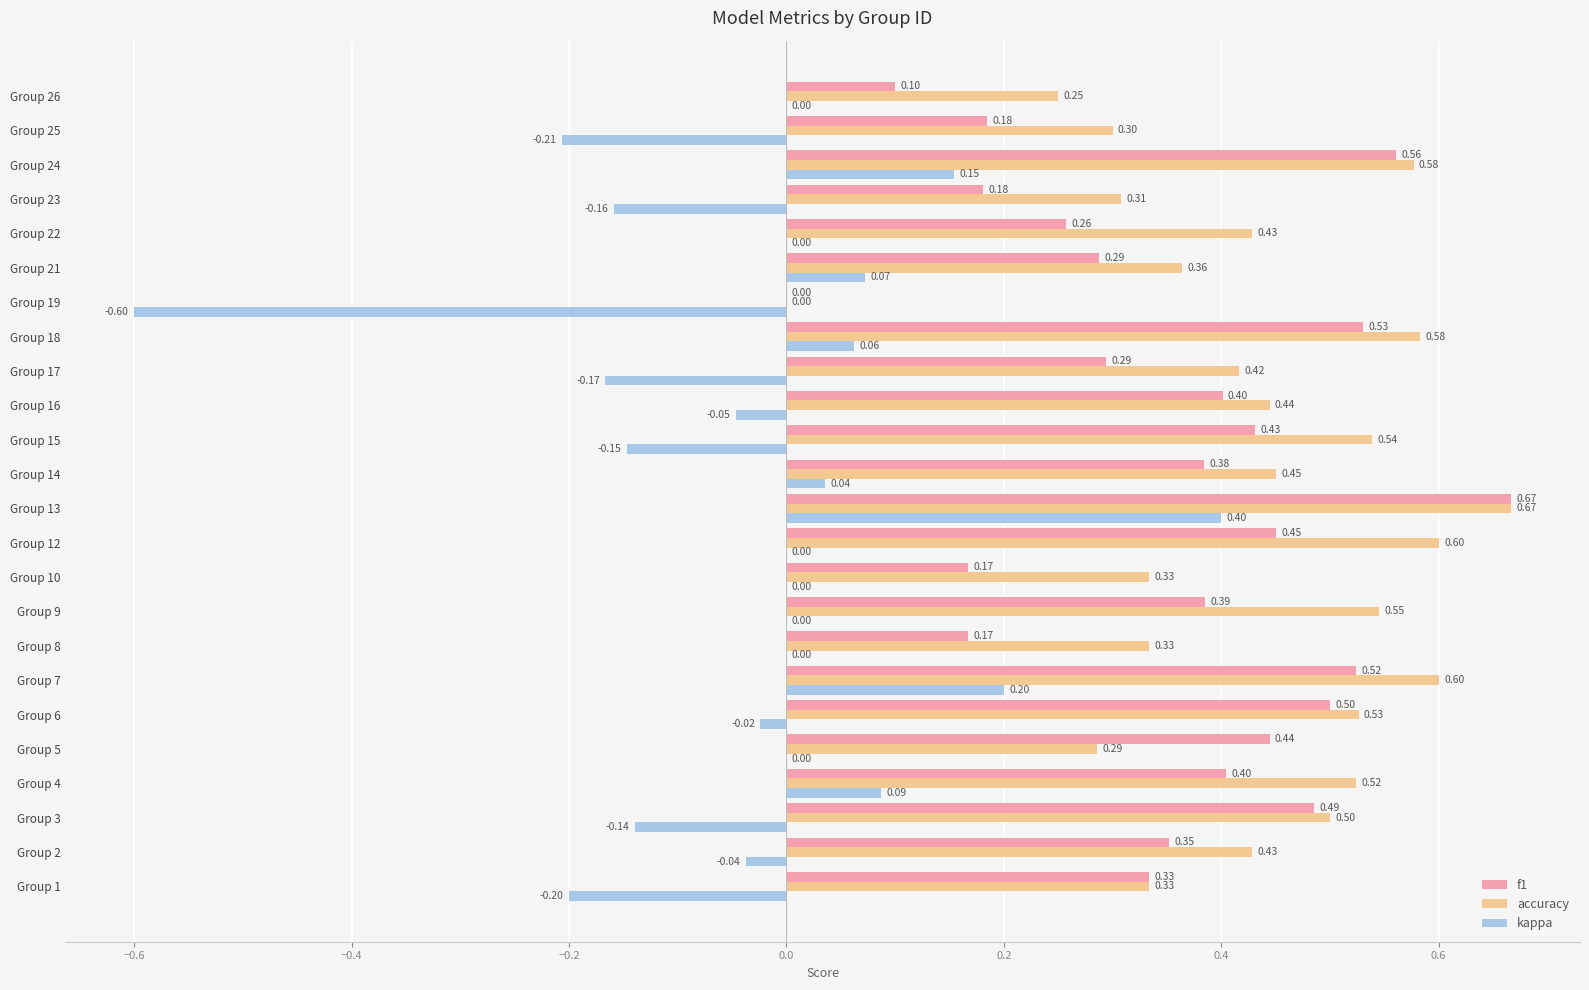

What is the total value across all series at Group 15?

0.8